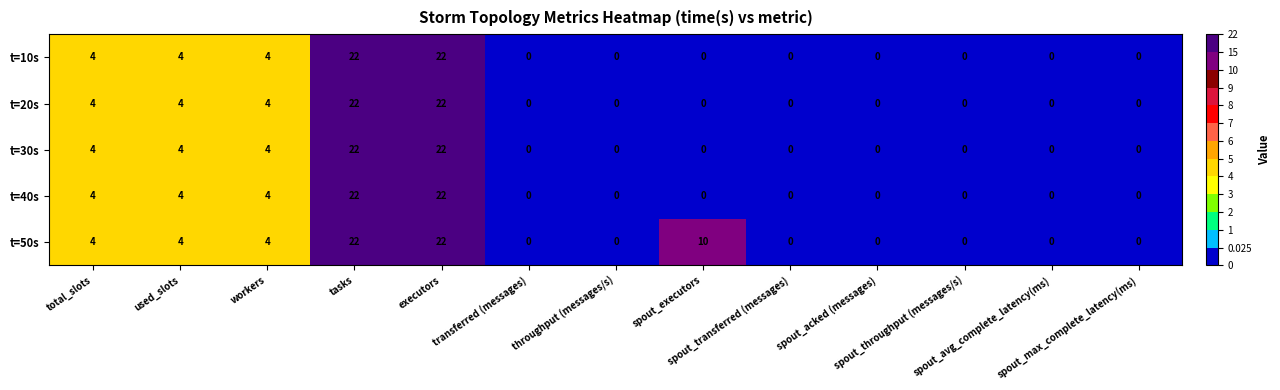

What is the sum of all t=10s values?

56